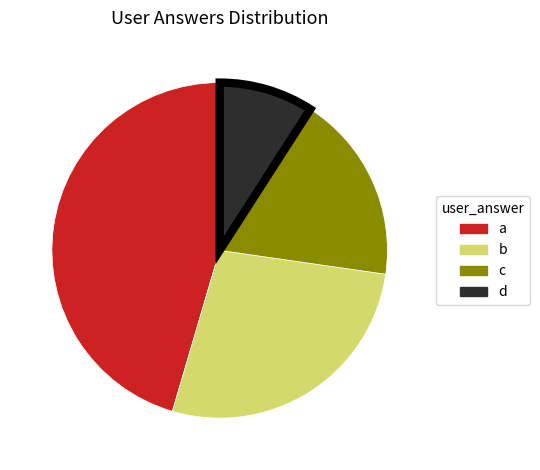

Is c the majority of the pie?

No